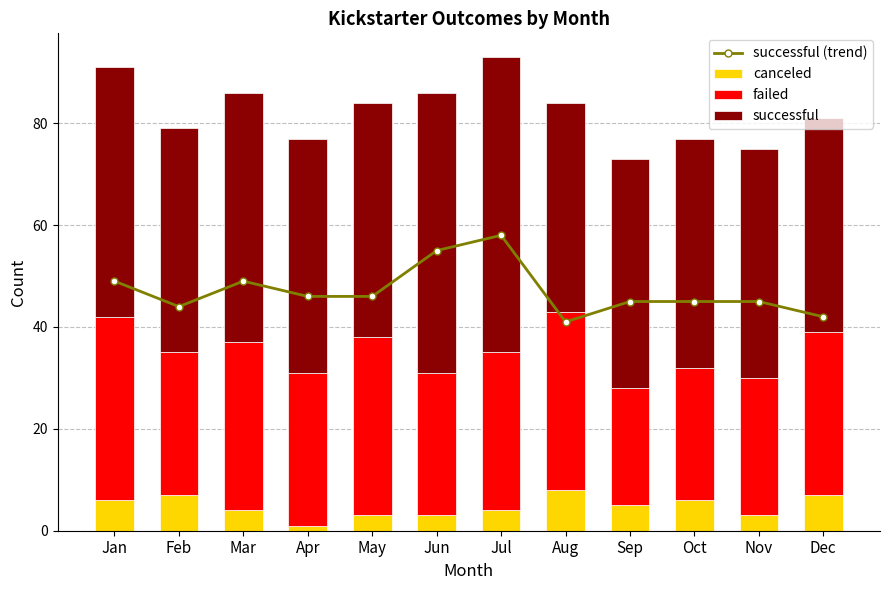

The canceled series shows 3 at Mar. True or false?

False